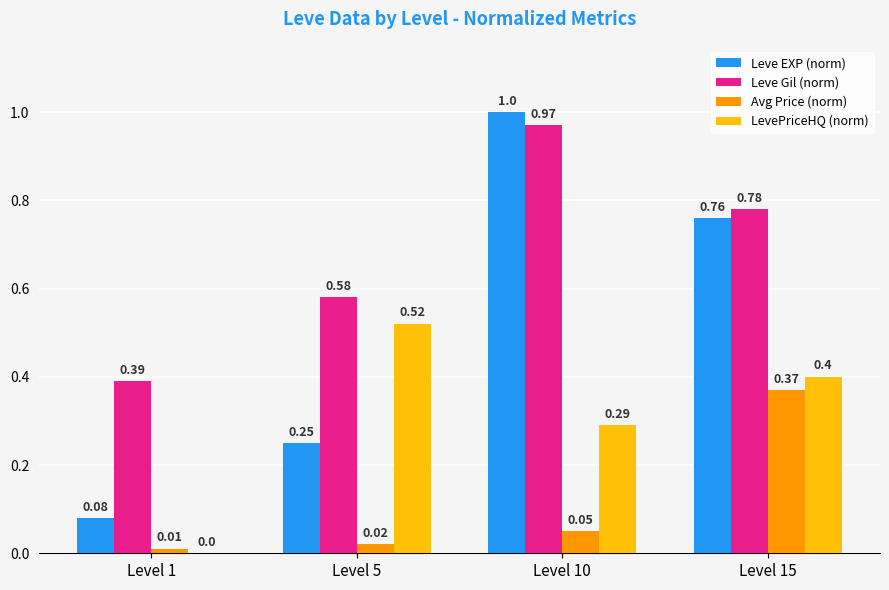

Which series has the largest total across all categories?

Leve Gil (norm)